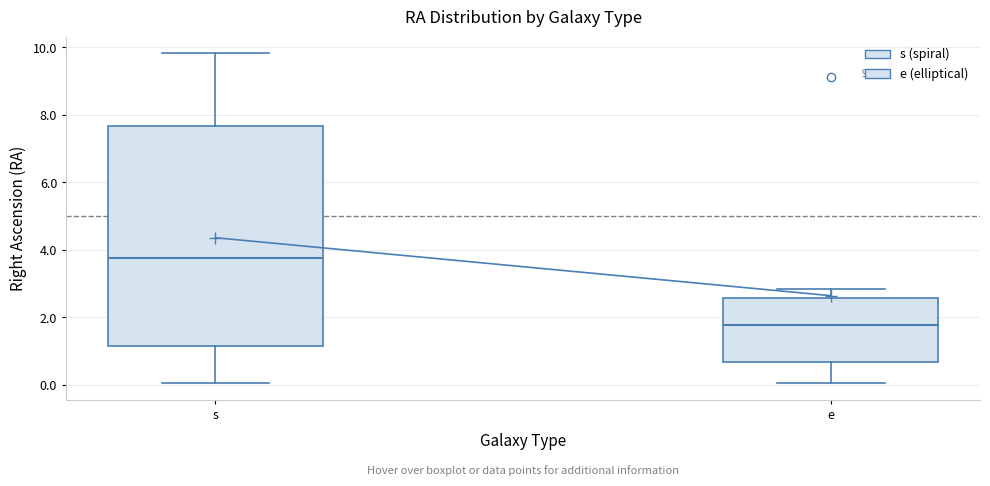

Where does the lower whisker of the box for e end on the y-axis? The values are not printed on the chart, so give them approximately, as read against the axis.

0.0